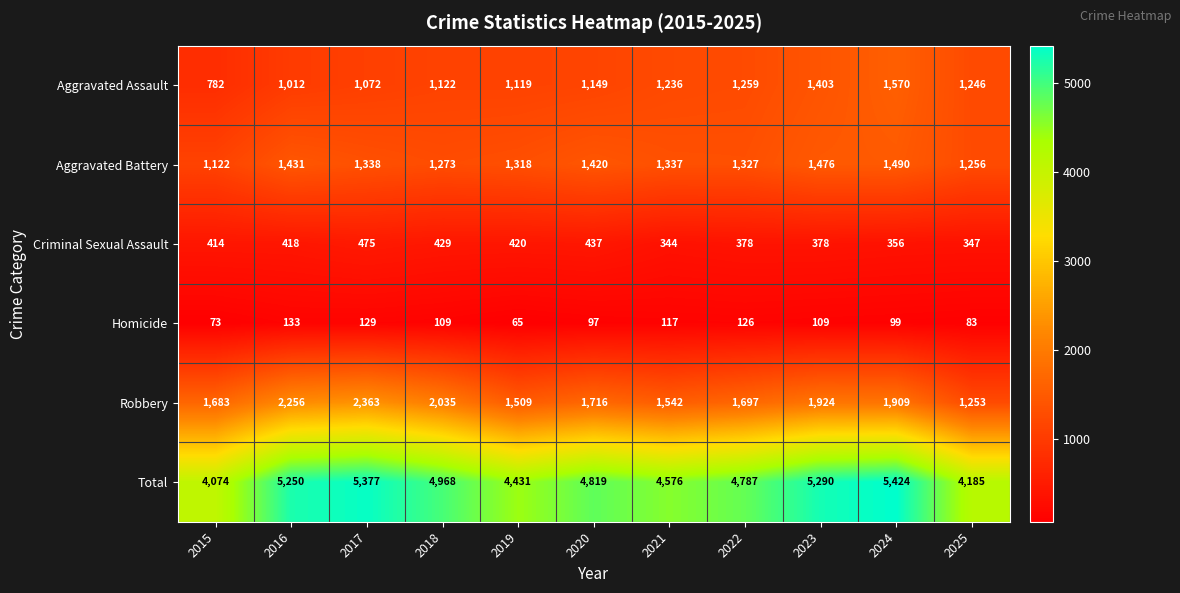

What is the difference between the Total values at 2018 and 2021?

392